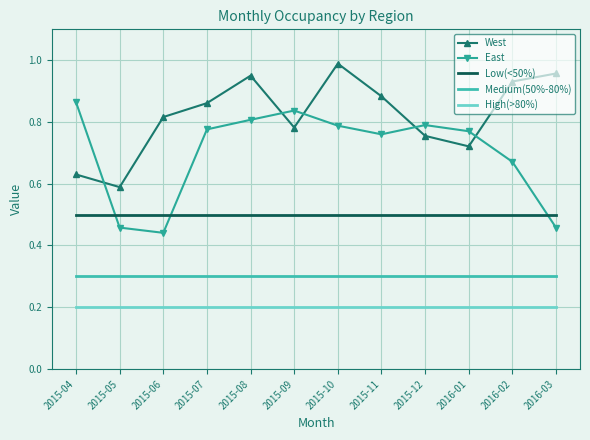

True or false: West and East cross at least once.

True